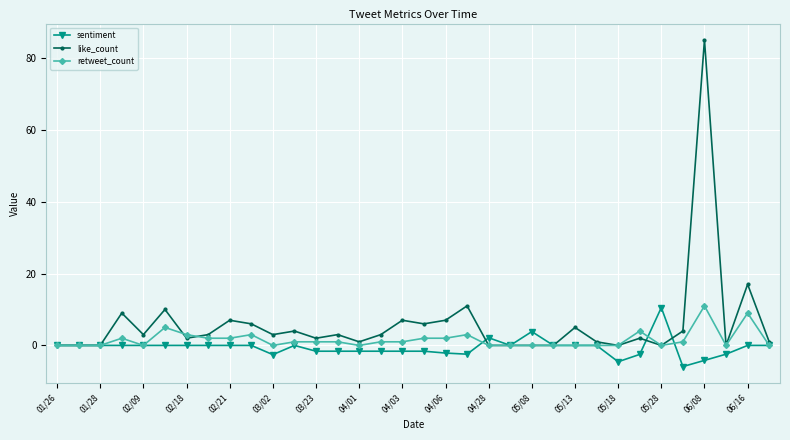

What is the difference between the second highest and second lowest values in the sentiment series?

8.4